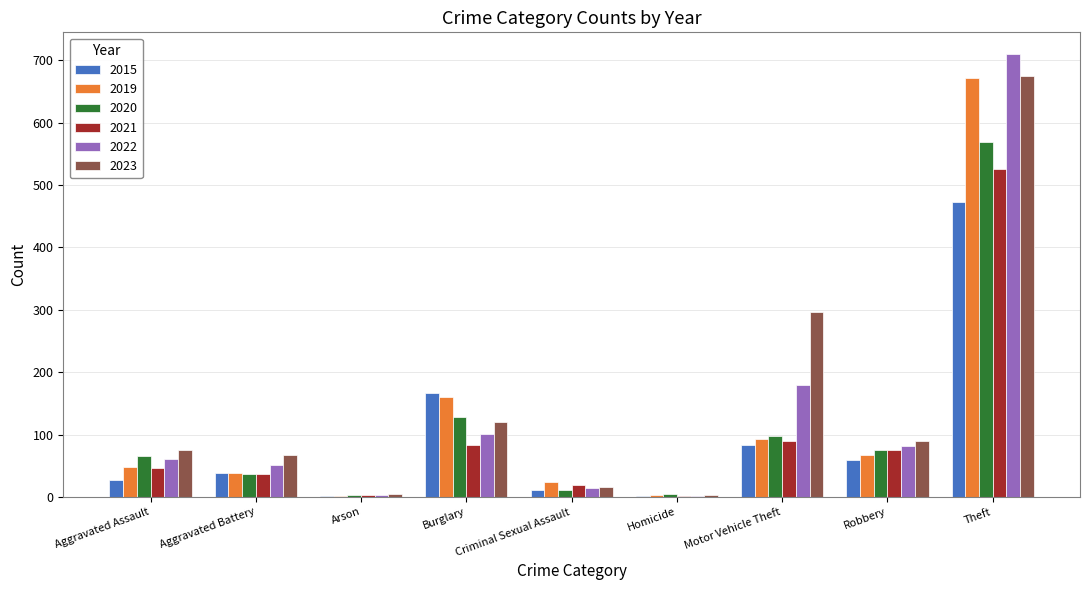

Is it true that 2019 equals 48 at Aggravated Assault?

True